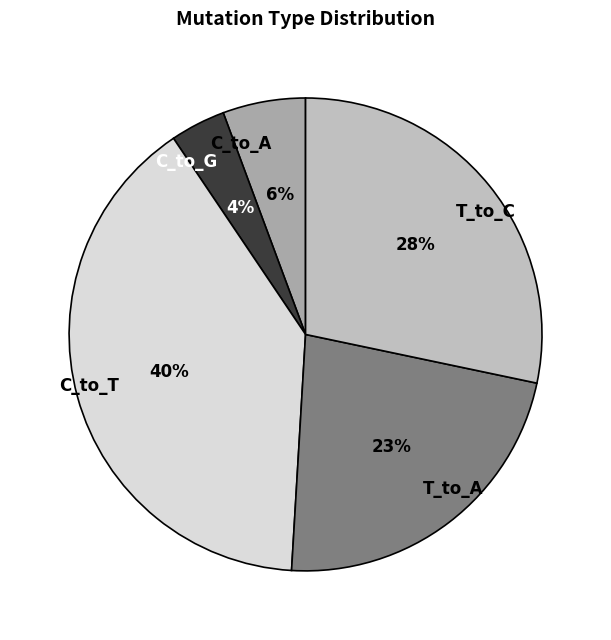

Between C_to_A and T_to_A, which is larger?

T_to_A